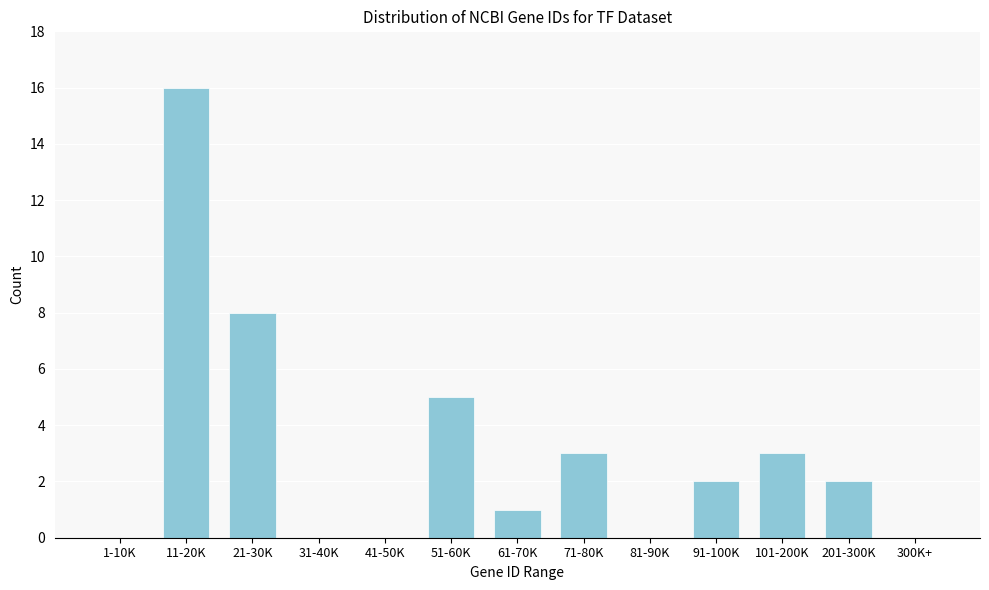

Reading left to right, what are all the values shown in this chart?

1-10K=0	11-20K=16	21-30K=8	31-40K=0	41-50K=0	51-60K=5	61-70K=1	71-80K=3	81-90K=0	91-100K=2	101-200K=3	201-300K=2	300K+=0